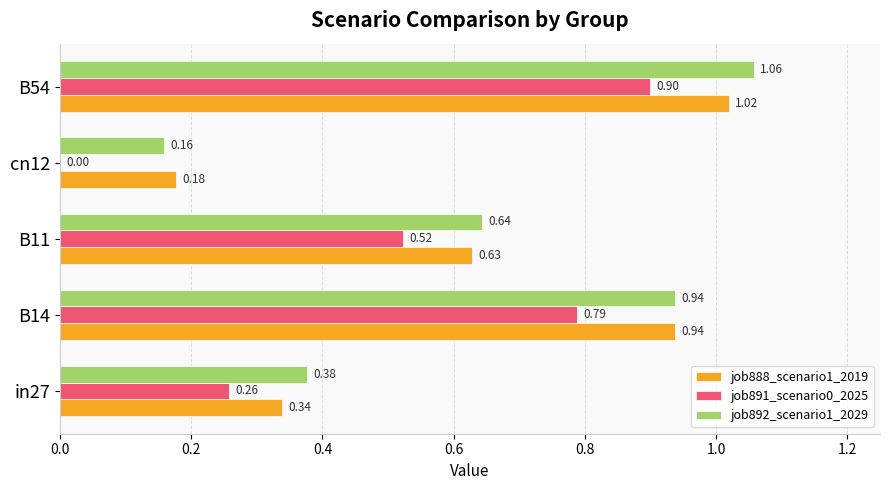

What is the sum of the job888_scenario1_2019 values at B54 and B11?

1.6